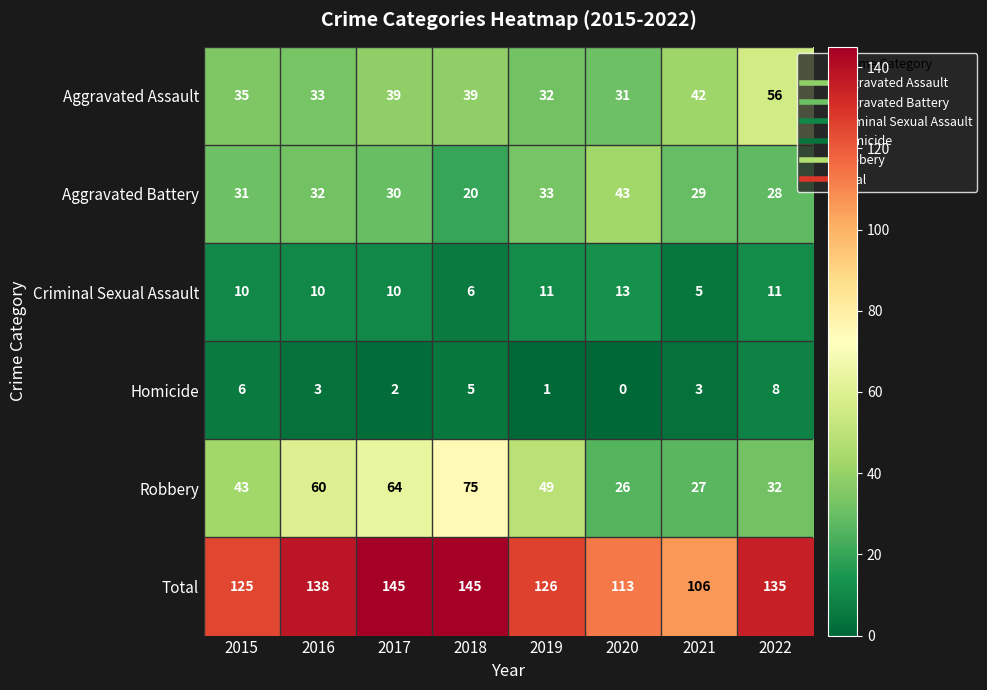

At how many categories does at least one series exceed 72?

8